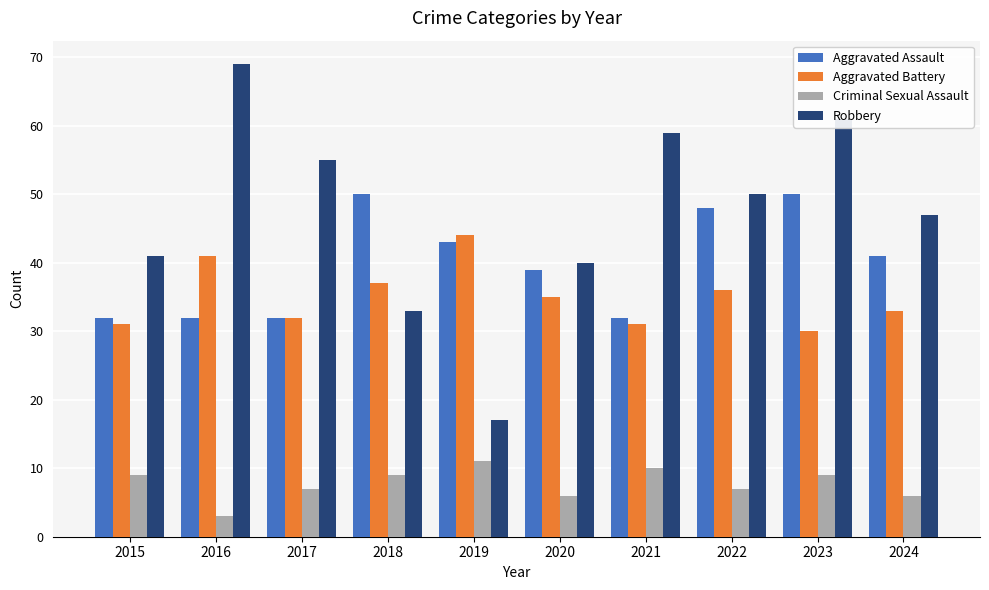

Reading left to right, list all the values displayed in this chart.

Aggravated Assault: 32	32	32	50	43	39	32	48	50	41
Aggravated Battery: 31	41	32	37	44	35	31	36	30	33
Criminal Sexual Assault: 9	3	7	9	11	6	10	7	9	6
Robbery: 41	69	55	33	17	40	59	50	61	47